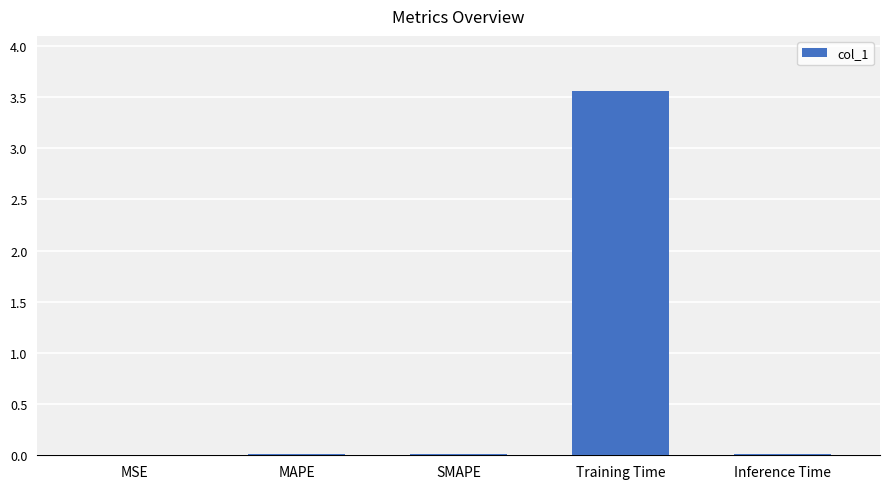

Between SMAPE and Training Time, which is larger?

Training Time